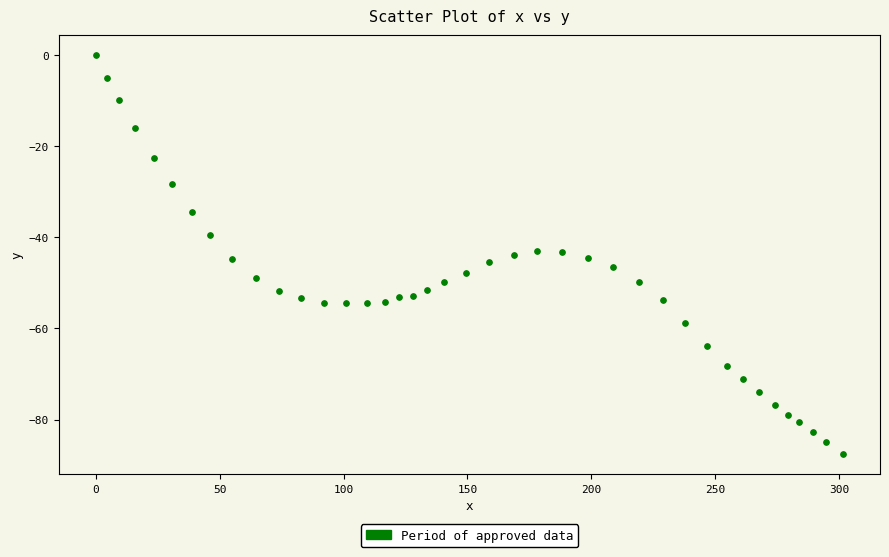

What is the range of Y values (max minus min)?

87.6